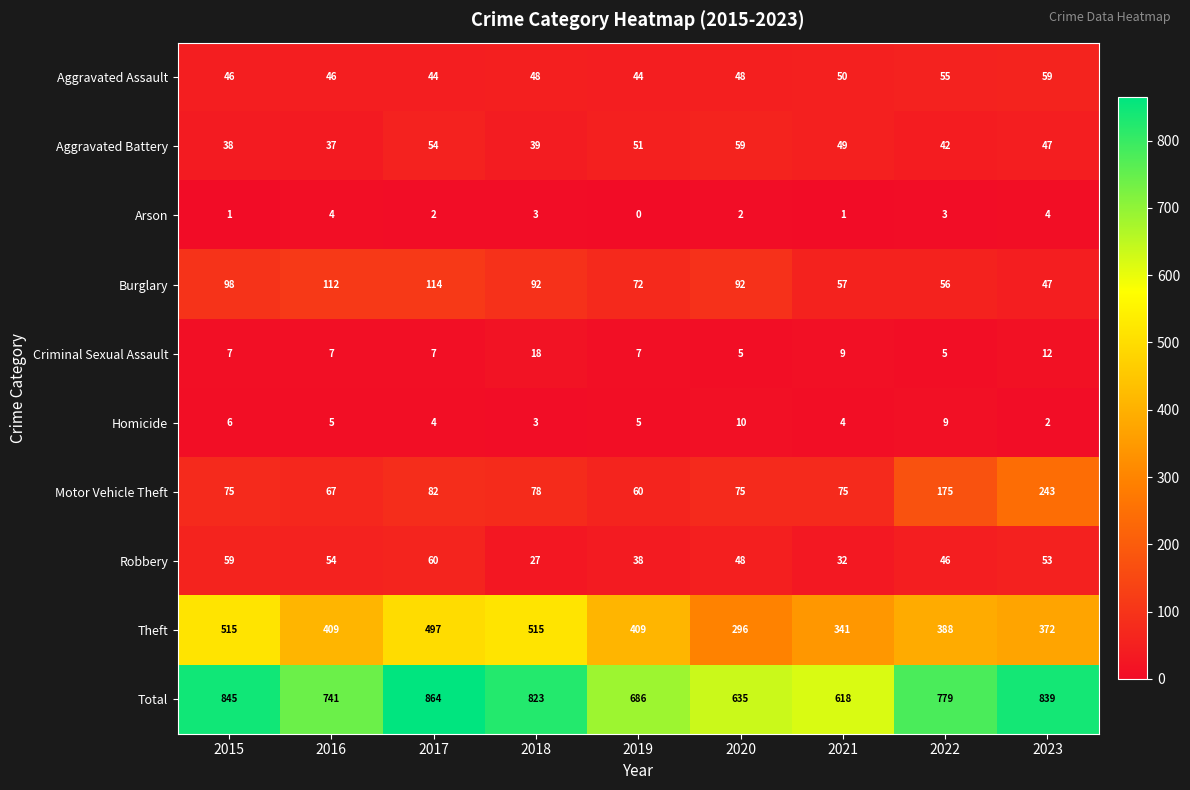

Is it true that Burglary equals 98 at 2015?

True